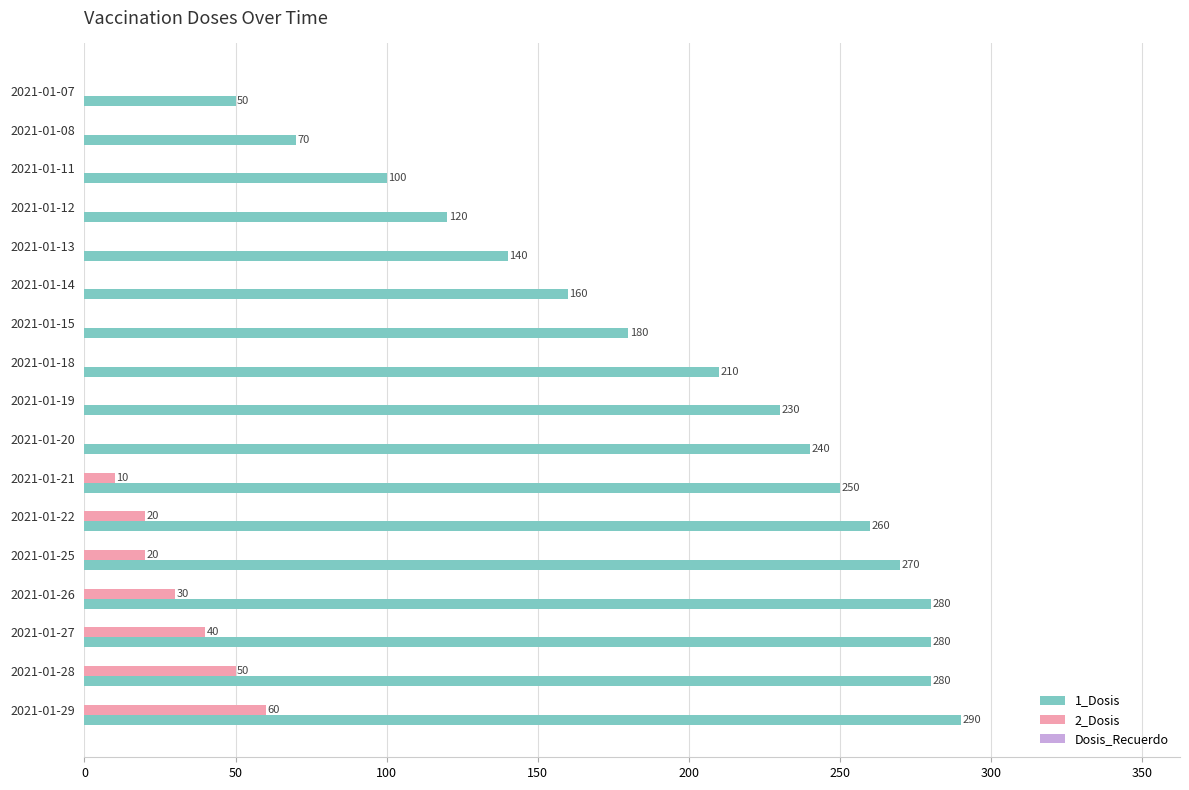

What is the total value across all series at 2021-01-21?

260